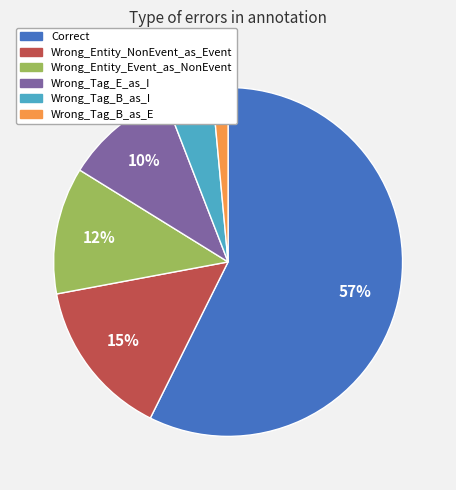

To the nearest percent, what portion does Wrong_Tag_E_as_I represent?

10%